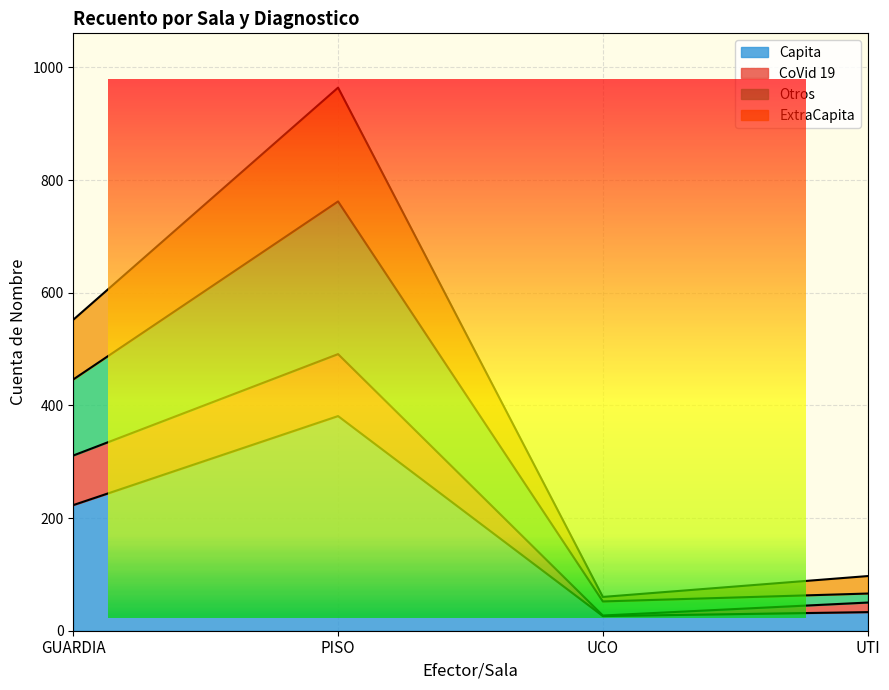

At which category is the sum across all series the highest?

PISO